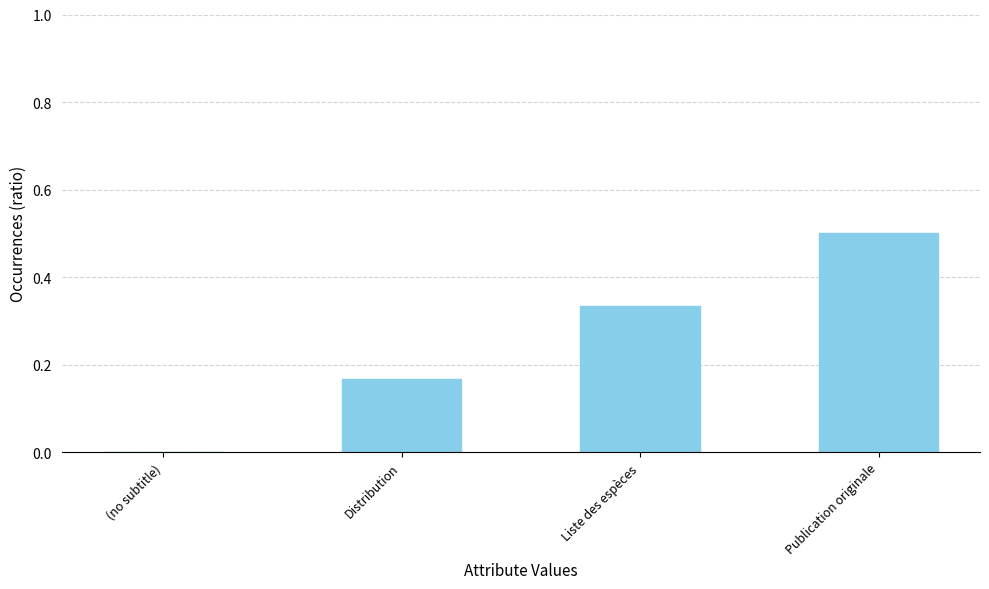

True or false: the data shows 0.5 at Liste des espèces.

False